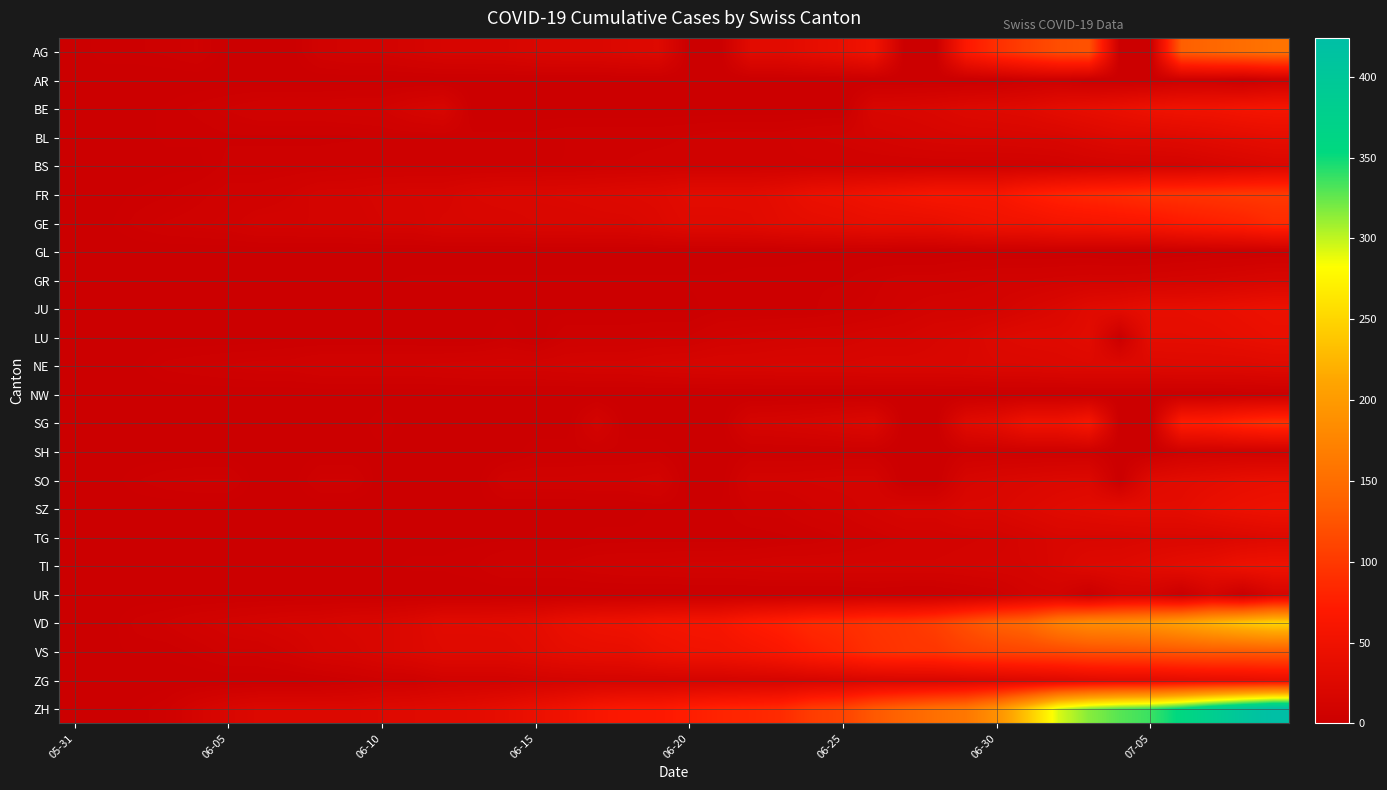

Reading left to right, extract all data points from this chart.

AG: 0	3	3	4	6	0	0	0	8	10	10	13	16	16	17	20	21	21	24	26	0	0	31	31	38	43	53	0	0	68	91	106	119	123	0	0	135	143	150	156
AR: 0	0	0	0	0	0	0	0	0	0	0	0	0	0	0	0	0	0	0	0	0	0	0	0	0	0	0	0	0	0	0	3	4	0	0	0	4	4	0	5
BE: 0	0	1	2	4	6	8	8	8	9	9	14	17	0	0	0	0	0	0	0	0	0	0	0	0	0	18	19	21	25	27	29	35	39	43	49	52	53	57	59
BL: 0	1	1	2	2	3	3	3	3	3	4	4	4	4	4	4	5	5	5	5	6	7	7	7	9	10	12	14	16	17	17	18	19	23	27	27	29	32	35	38
BS: 0	0	0	1	1	4	4	4	4	5	5	5	5	5	5	5	5	6	6	7	7	7	7	7	7	7	7	7	7	7	7	7	8	10	11	12	12	15	18	21
FR: 0	0	2	3	5	7	7	9	13	13	15	16	16	20	22	22	23	24	26	27	32	32	32	36	44	47	52	56	61	61	61	72	79	84	87	92	94	96	99	100
GE: 0	1	4	6	7	8	11	11	12	12	14	14	18	18	18	20	20	21	21	25	29	29	30	34	36	38	41	41	42	48	52	53	58	60	63	65	71	75	79	87
GL: 0	0	0	0	0	0	0	0	0	0	0	0	0	0	0	0	0	0	0	0	0	0	0	0	1	1	1	0	0	1	1	1	1	1	0	0	1	2	2	3
GR: 0	0	0	1	1	1	1	1	1	1	1	2	2	2	2	2	2	2	2	2	2	2	3	3	3	3	5	7	7	8	9	9	10	11	11	12	13	14	16	18
JU: 0	0	0	0	0	0	0	0	0	0	0	0	0	1	1	1	1	1	1	1	1	3	3	3	3	5	6	9	11	11	12	17	22	30	33	39	39	41	44	47
LU: 0	0	0	0	0	0	0	1	1	1	1	1	0	0	3	0	5	5	5	6	6	9	10	11	12	12	14	14	17	19	25	28	28	32	0	36	36	37	40	43
NE: 0	0	1	4	5	6	7	7	9	9	9	9	10	11	11	11	12	13	13	15	16	17	17	18	18	18	19	19	19	20	22	22	24	25	25	25	26	26	26	28
NW: 0	0	0	0	0	0	0	0	0	0	0	0	0	0	0	0	0	0	0	0	0	0	0	0	0	0	0	0	0	0	0	0	0	0	0	0	0	0	1	1
SG: 0	0	0	1	0	0	0	0	0	0	3	0	0	0	0	0	0	12	0	0	0	0	14	15	17	20	23	0	0	29	35	51	51	62	0	0	73	75	85	92
SH: 0	0	0	0	0	0	0	0	1	1	1	1	1	0	0	3	3	3	3	3	0	0	3	3	3	3	3	0	0	5	5	5	5	5	0	0	7	8	8	8
SO: 0	0	3	5	6	6	0	0	6	6	0	0	0	0	8	8	8	9	9	11	0	0	11	11	12	13	13	0	0	16	19	21	23	24	0	28	32	35	39	41
SZ: 0	0	0	0	0	0	0	0	0	0	0	1	1	1	1	1	1	1	1	2	2	2	6	6	9	10	13	16	16	21	21	25	29	32	35	35	35	42	46	49
TG: 0	0	0	0	0	0	0	0	1	1	1	1	1	1	1	1	1	2	2	2	2	2	2	3	4	6	8	10	10	11	12	15	19	19	19	21	21	21	24	27
TI: 0	0	0	0	1	1	1	1	1	1	1	2	2	3	6	6	6	8	9	9	10	10	11	12	12	12	12	12	12	13	14	14	19	26	27	31	36	40	48	50
UR: 0	0	0	0	0	0	0	0	0	0	0	0	0	0	0	0	0	0	0	0	0	0	0	0	0	0	1	0	0	2	4	10	11	0	12	12	0	14	0	16
VD: 0	0	4	6	9	11	13	15	16	19	20	24	31	31	32	35	43	48	50	56	58	60	71	77	86	89	95	97	105	121	137	146	171	184	187	194	207	223	238	250
VS: 0	1	2	2	4	7	7	10	15	16	20	24	28	28	28	32	37	39	40	48	52	53	58	65	75	82	92	96	97	105	109	112	115	120	122	124	127	130	130	132
ZG: 0	0	0	0	0	0	0	0	1	3	5	5	9	9	9	11	12	13	13	13	13	13	14	14	16	17	19	19	19	21	23	25	27	31	33	33	36	38	39	41
ZH: 0	0	2	5	13	19	23	23	23	23	26	28	30	33	38	45	52	62	67	68	75	80	83	87	103	110	129	141	152	161	189	237	293	316	329	337	356	382	405	424